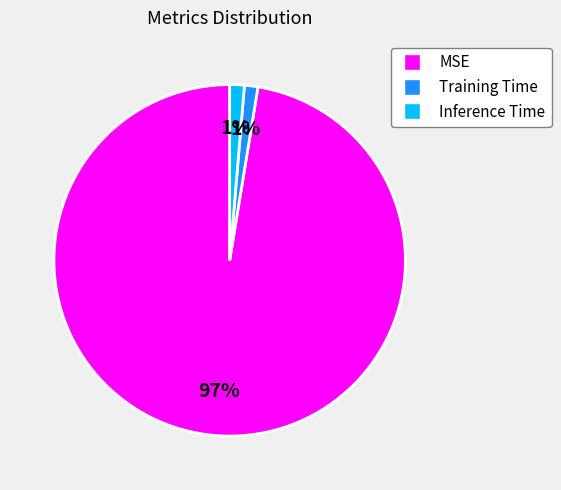

The Inference Time slice represents 1% of the pie. True or false?

True